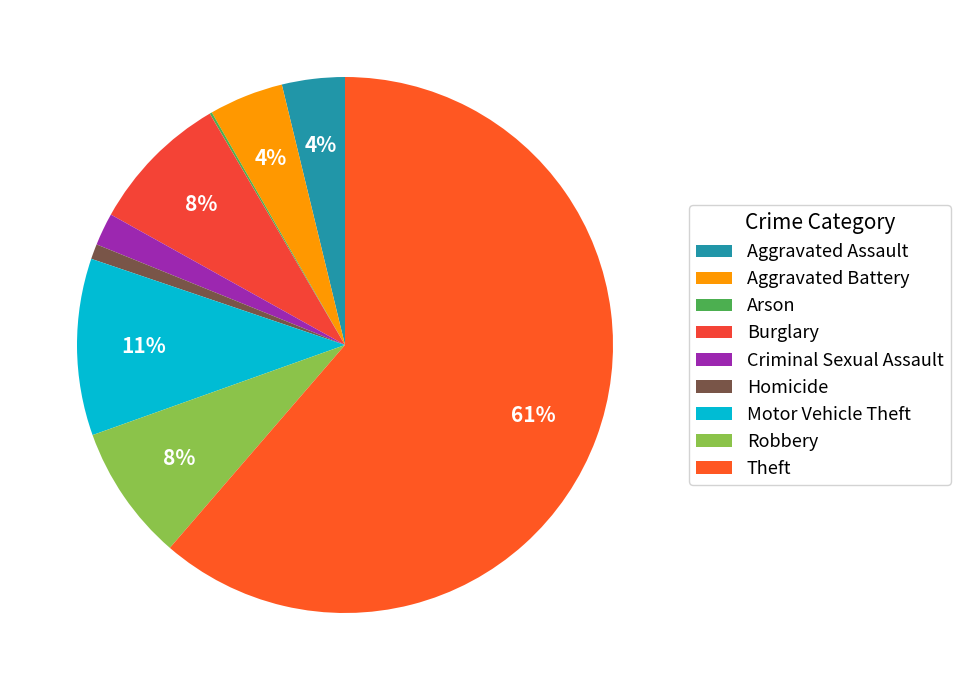

To the nearest percent, what percentage of the pie is Theft?

61%